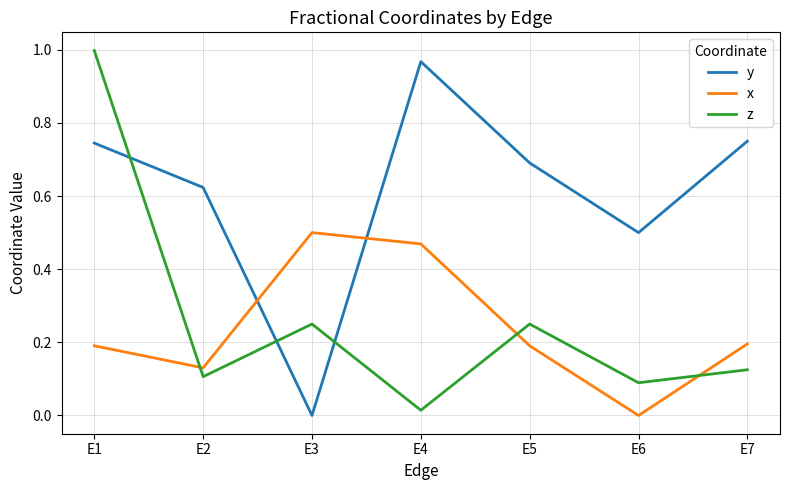

True or false: x and z intersect in this chart.

True